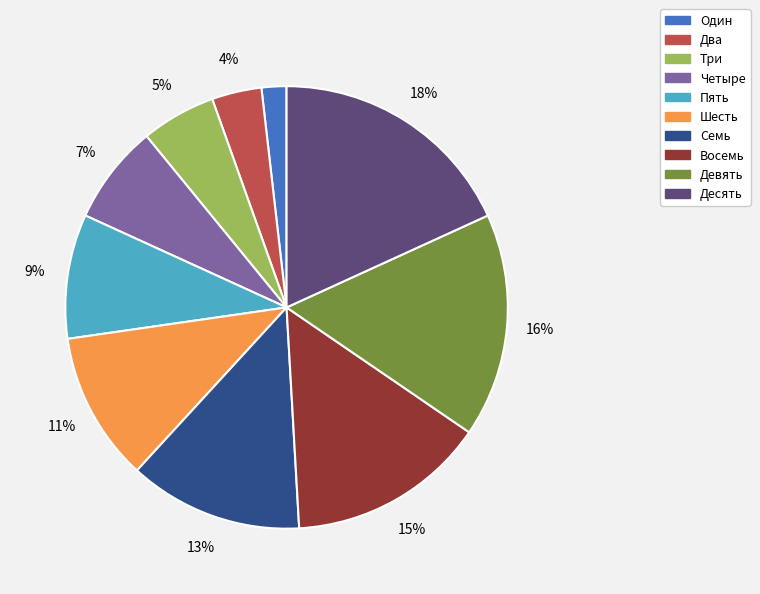

To the nearest percent, what is the average slice percentage?

10%